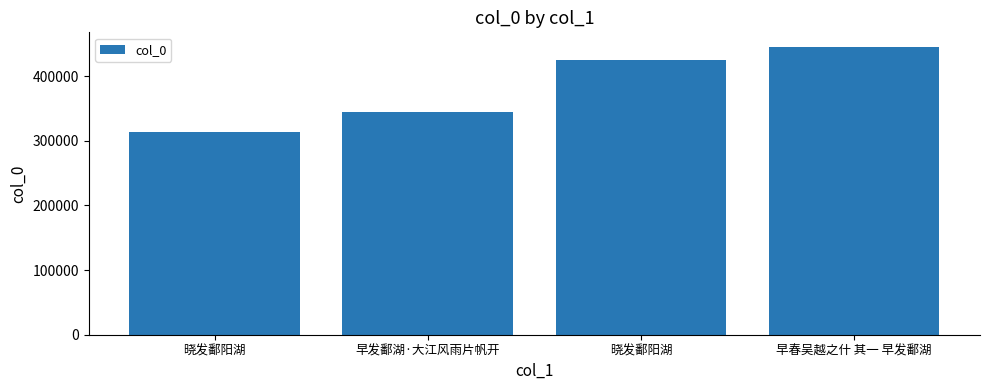

Is it true that the value at 早春吴越之什 其一 早发鄱湖 is 752436?

False